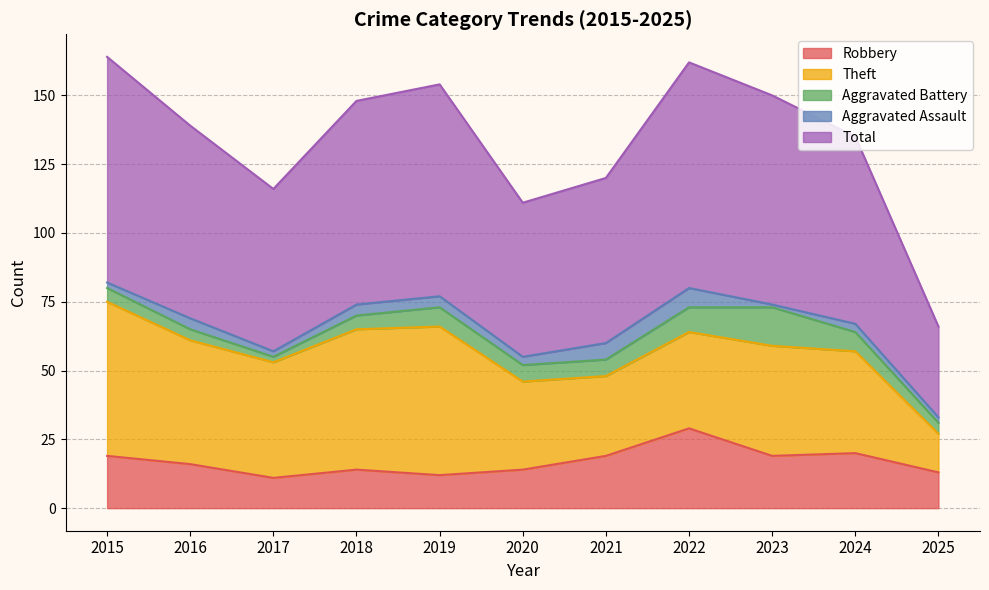

Does the chart have visible grid lines?

Yes